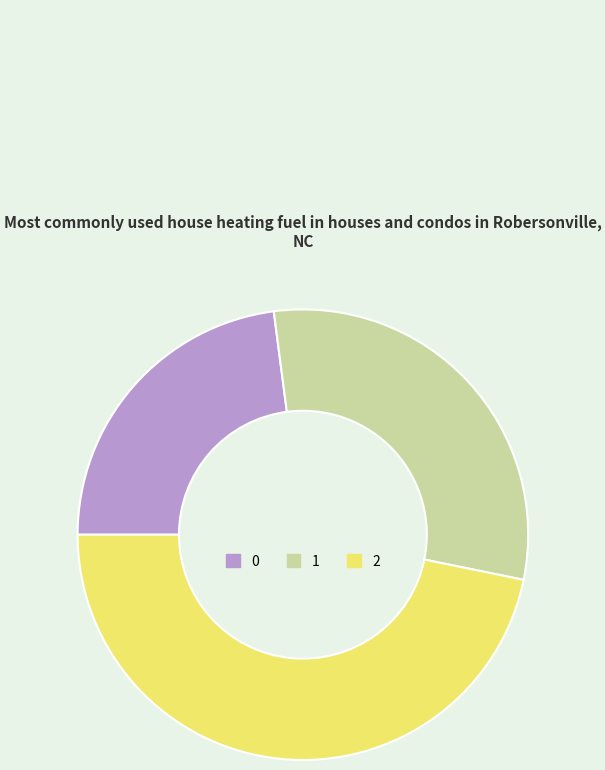

Is there a majority slice in this chart?

No